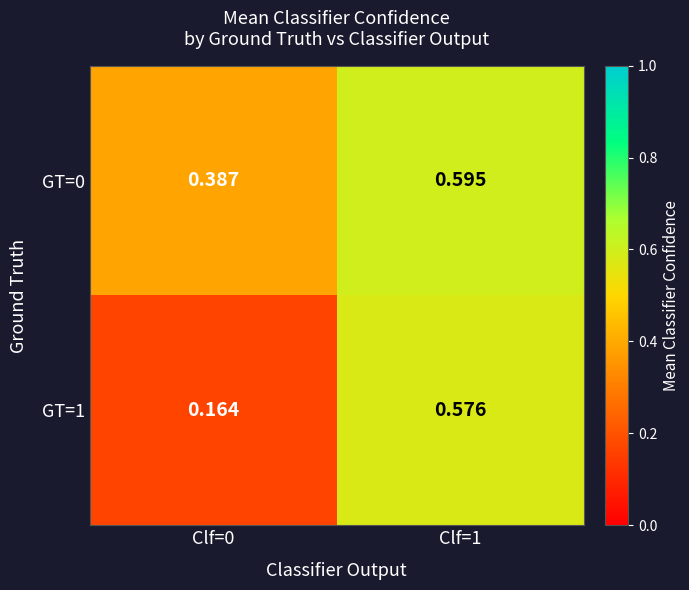

Which series has the largest total across all categories?

GT=0